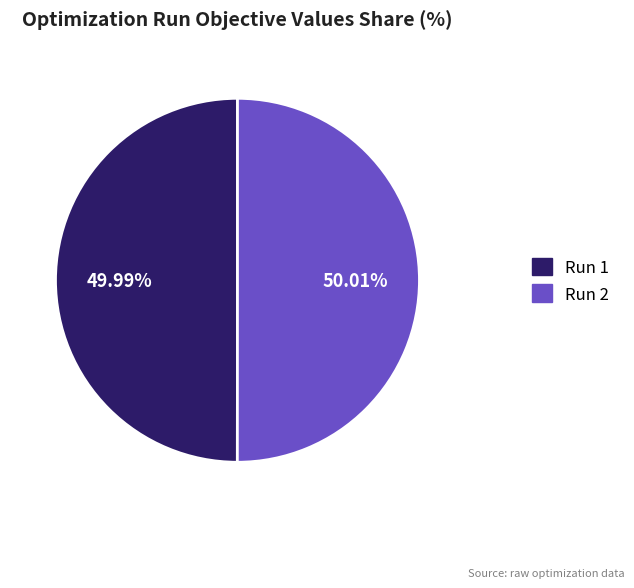

True or false: Run 2 accounts for 60% of the total.

False